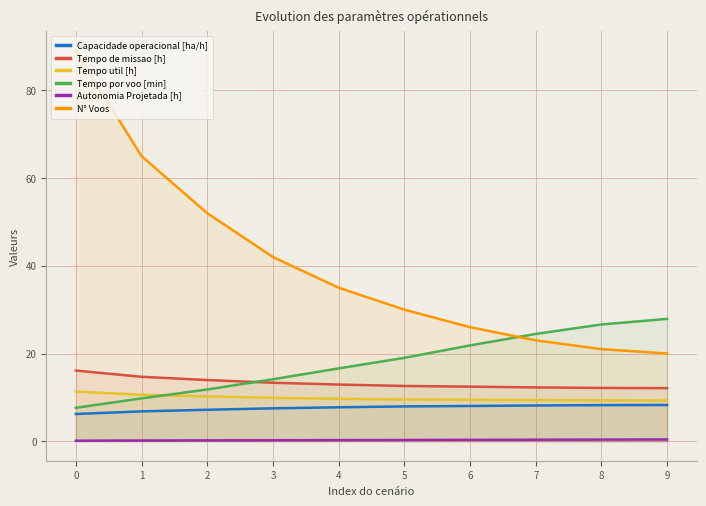

What is the highest value of the Tempo por voo [min] series?

27.9